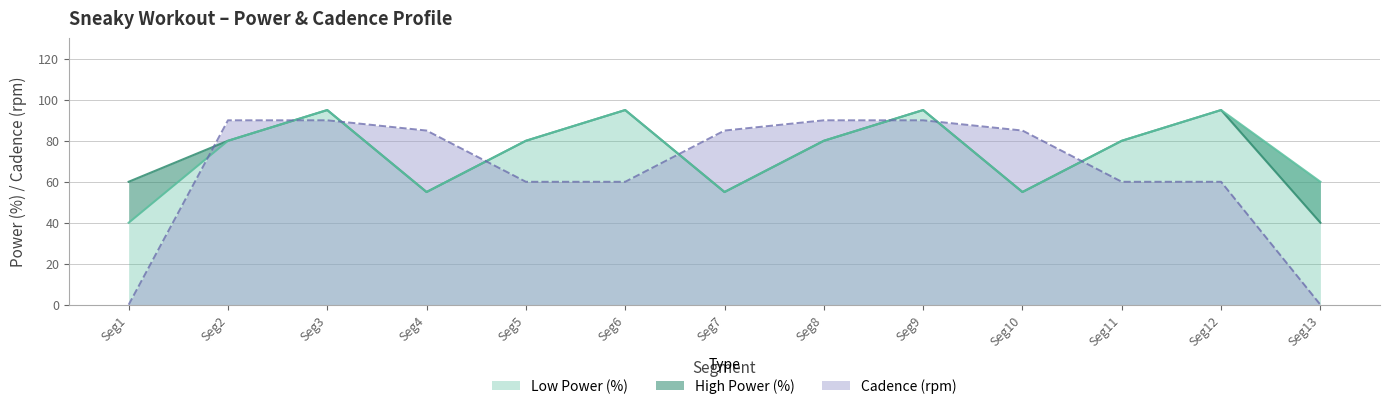

Does the chart display data point markers on the line(s)?

No